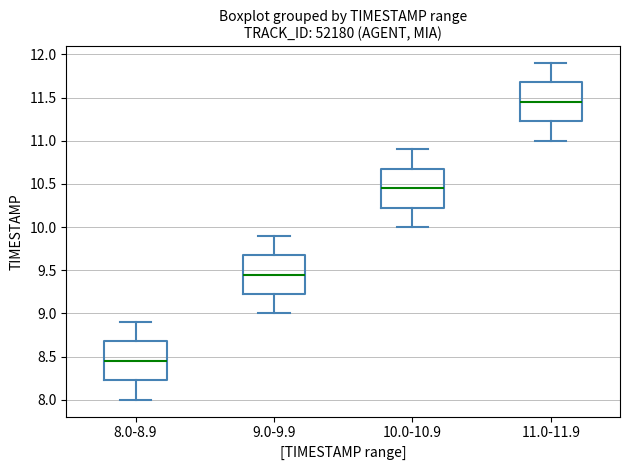

Which box has the lowest median line?

8.0-8.9